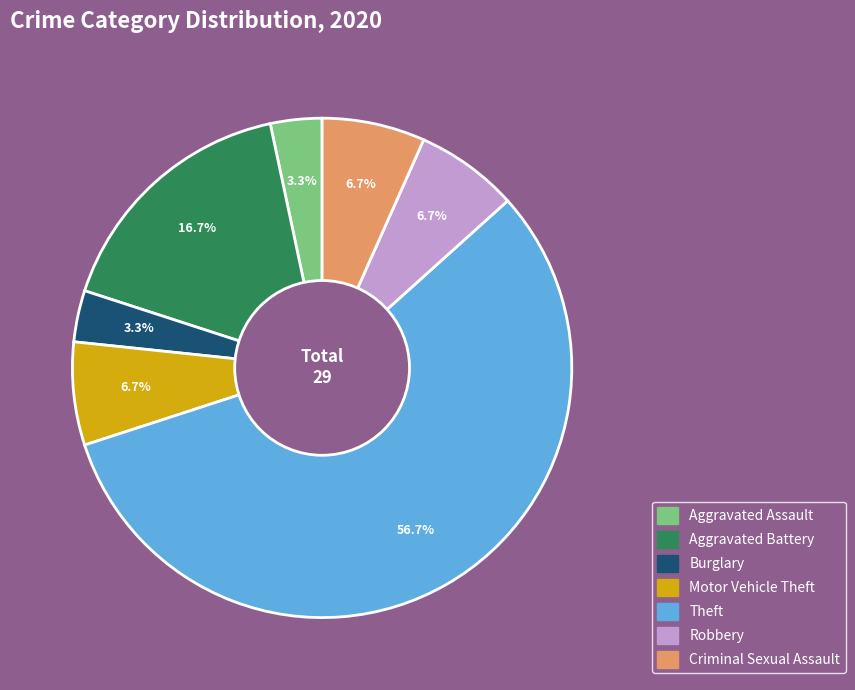

To the nearest percent, what is the difference between the Robbery and Theft slice percentages?

50%